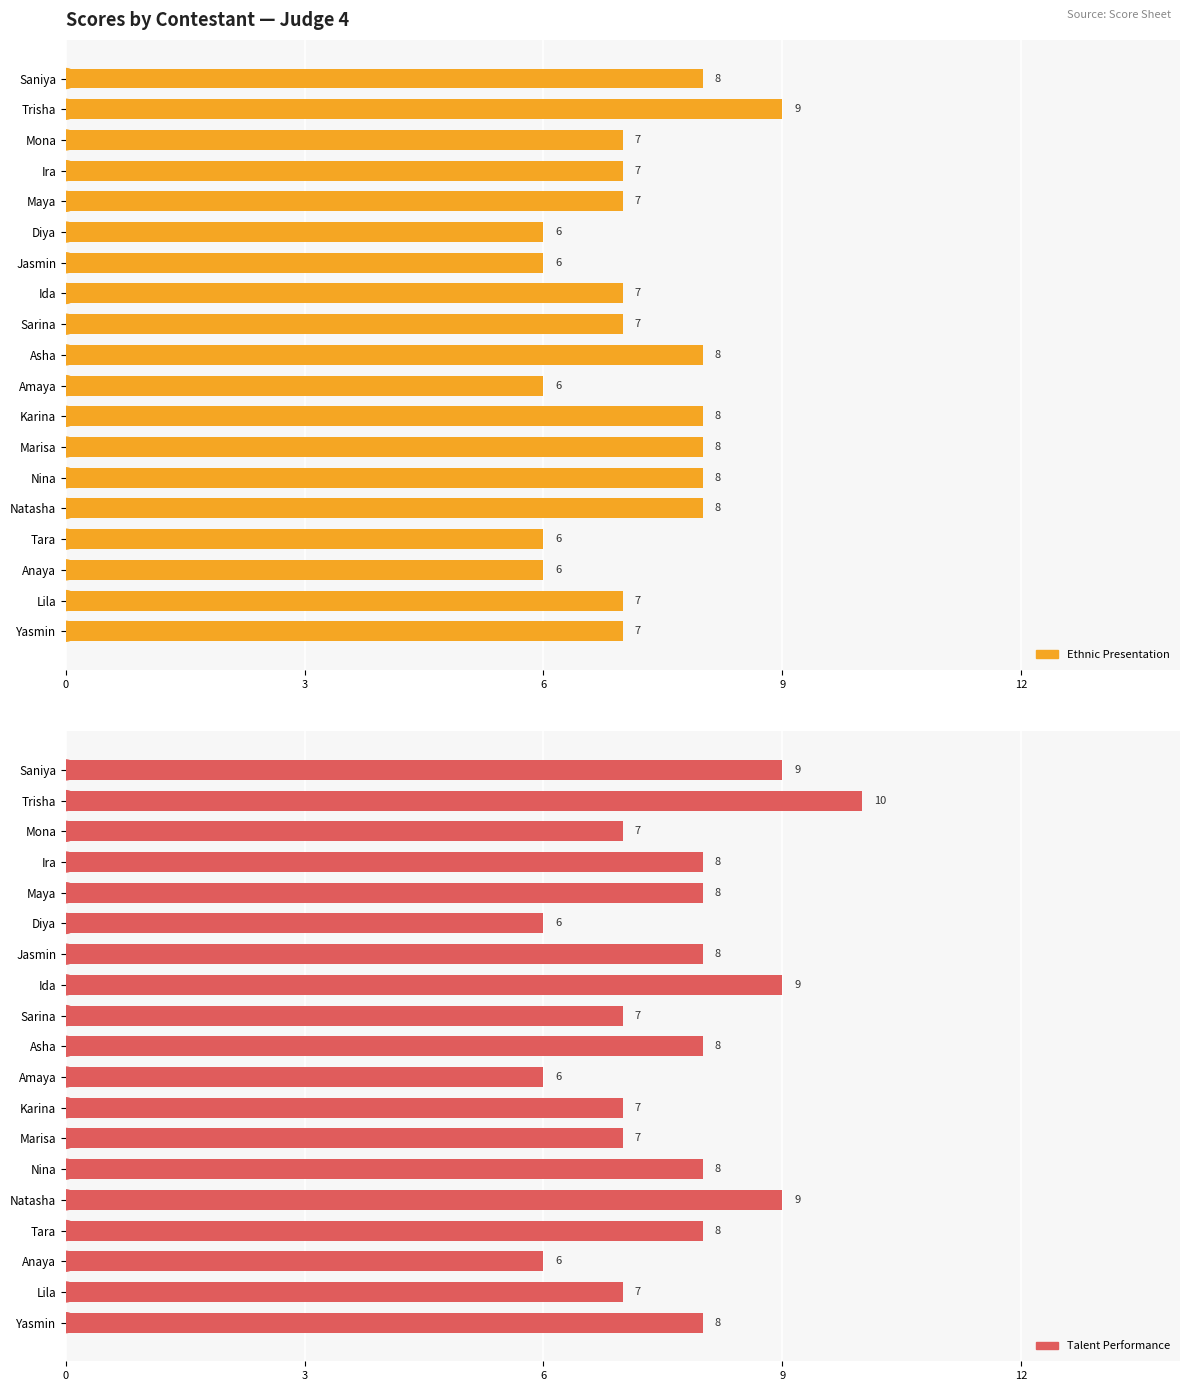

How many data points in Talent Performance are less than 8?

8